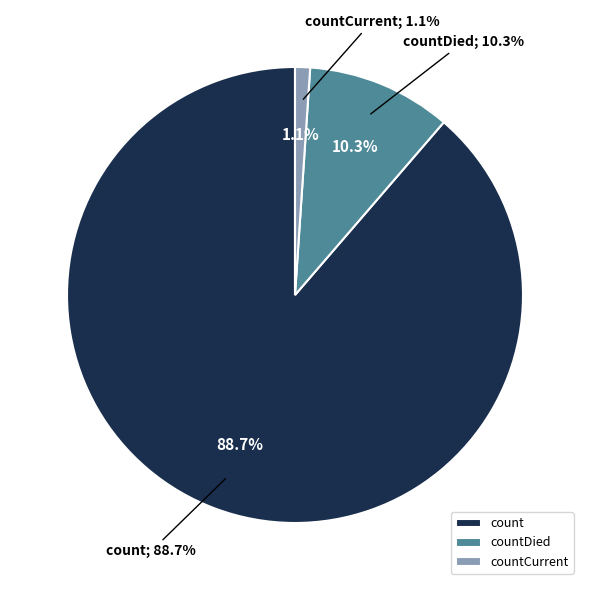

Does countCurrent account for over 50% of the chart?

No